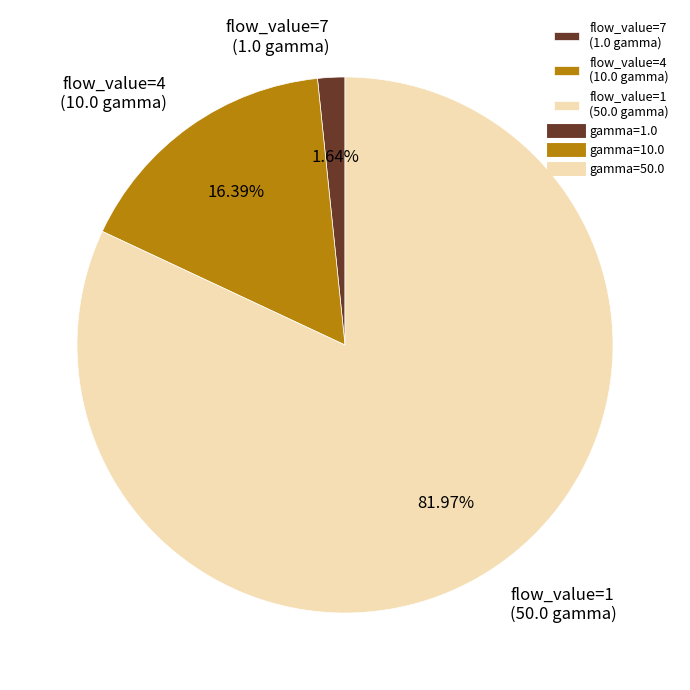

Which has a higher value, flow_value=7 or flow_value=4?

flow_value=4